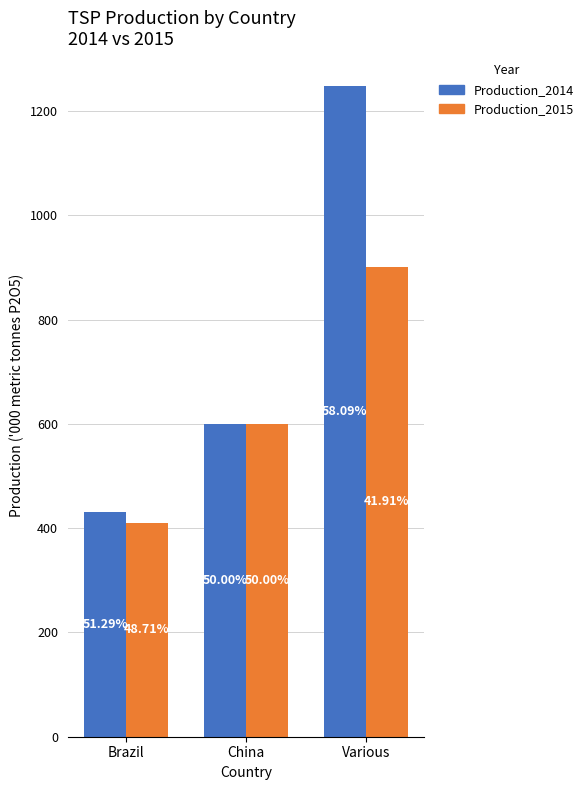

Is the value of Production_2014 at Various greater than the value of Production_2015 at Various?

Yes